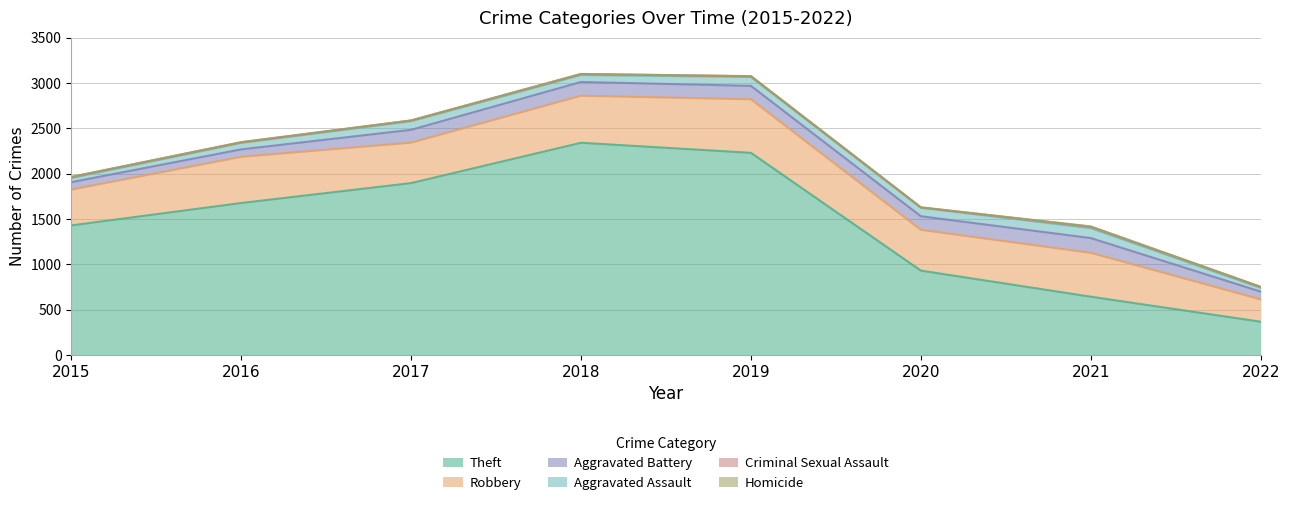

True or false: Homicide and Theft intersect in this chart.

False